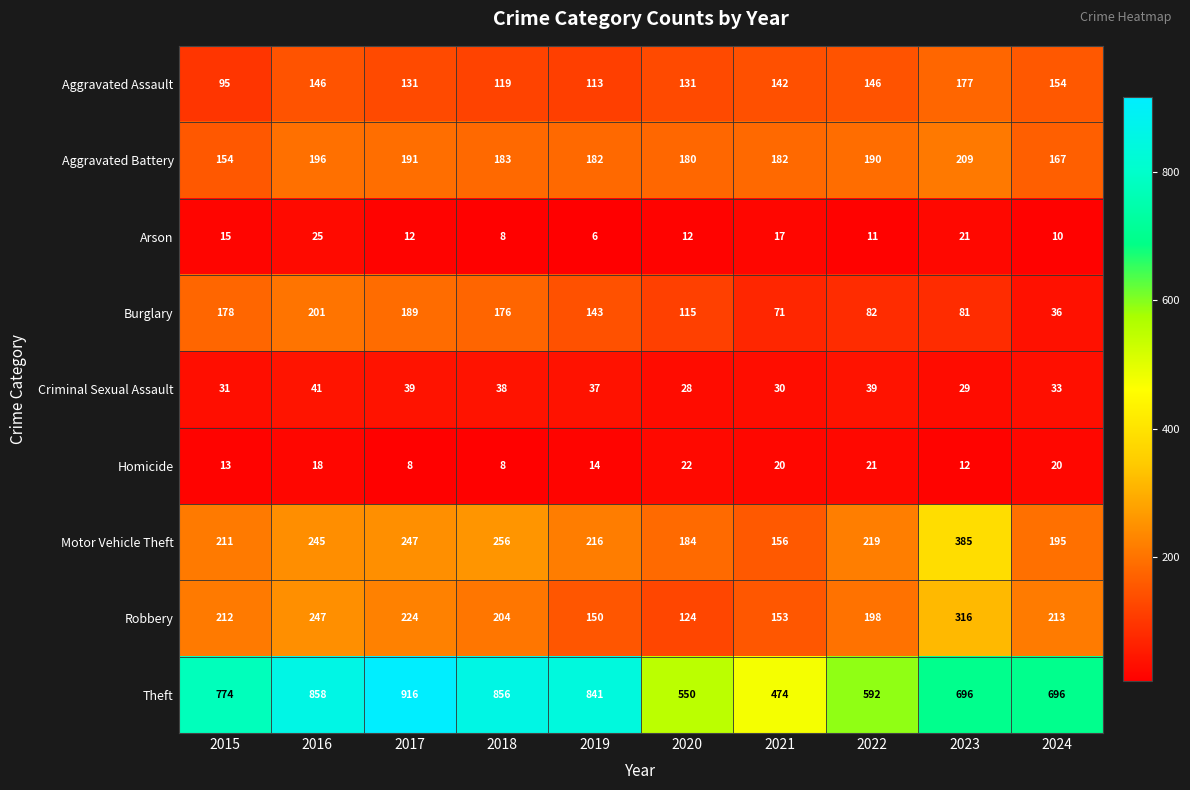

Read the Arson value at 2019.

6